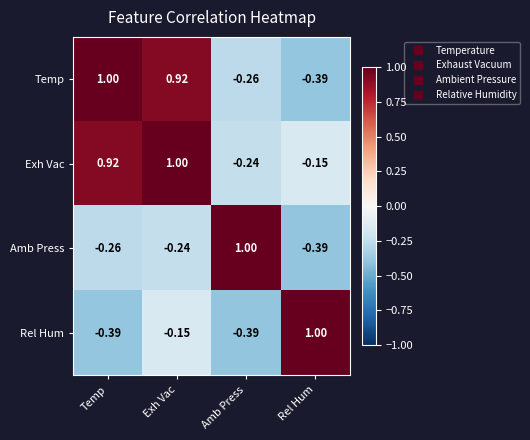

At which label is Amb Press closest to 0?

Exh Vac